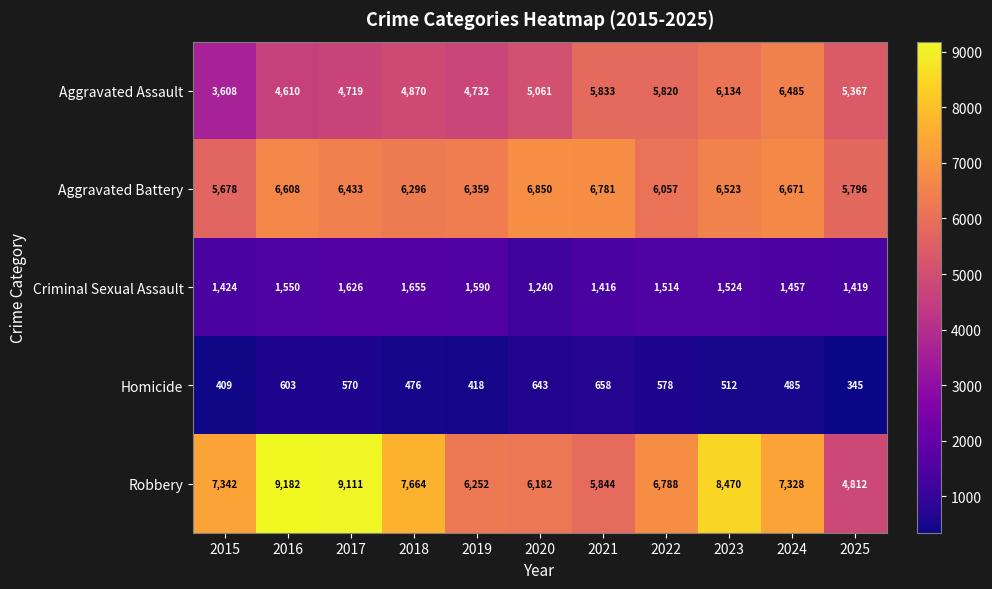

Which label corresponds to the largest value in the chart?

2016